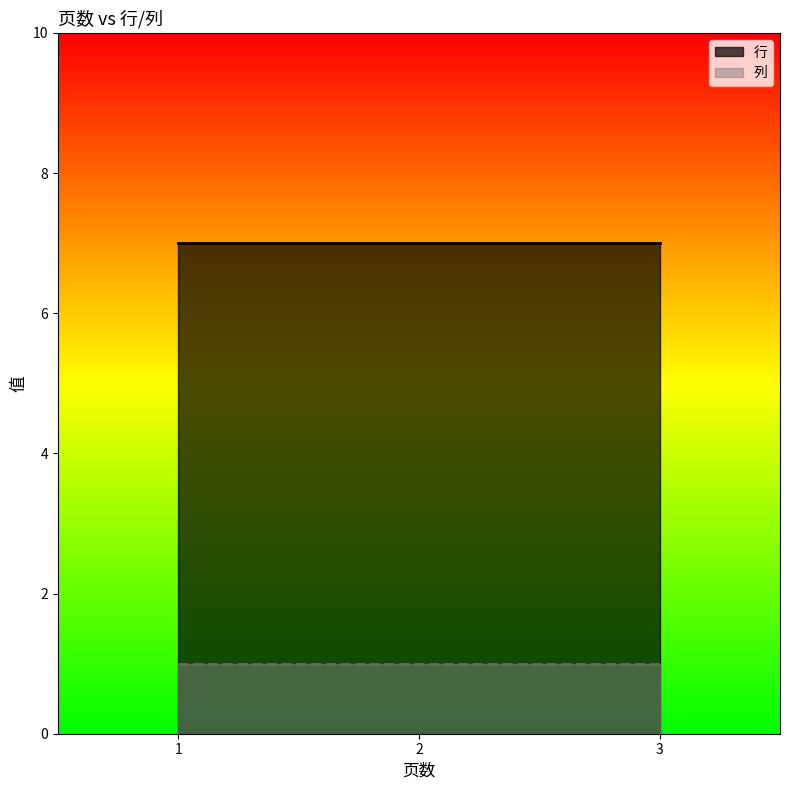

Is it true that 行 equals 11 at 2?

False